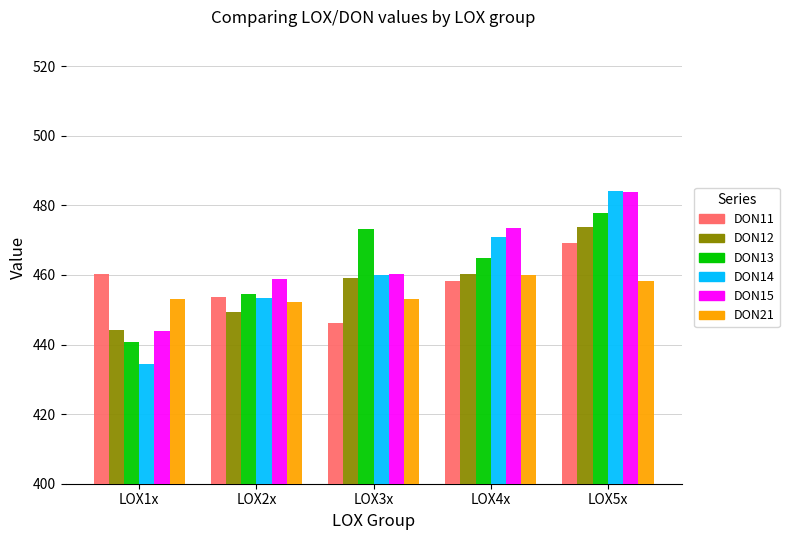

Which series changed the most between LOX3x and LOX5x?

DON14